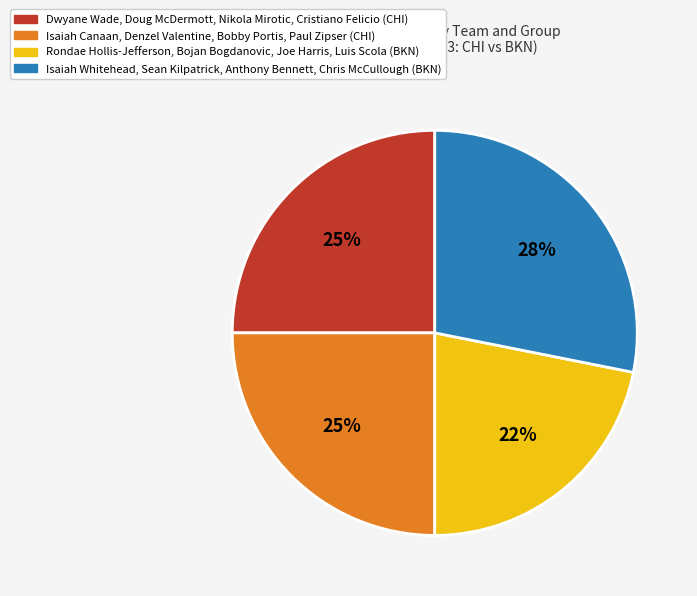

Is the sum of Rondae Hollis-Jefferson, Bojan Bogdanovic, Joe Harris, Luis Scola (BKN) and Dwyane Wade, Doug McDermott, Nikola Mirotic, Cristiano Felicio (CHI) greater than half?

No